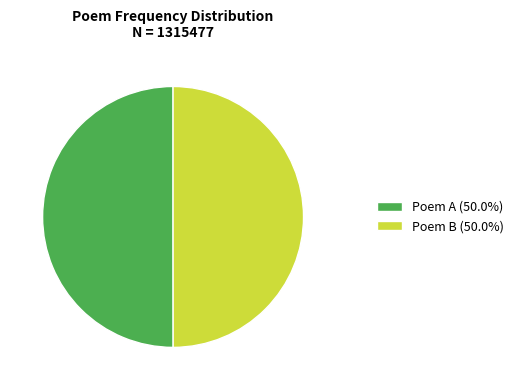

Combined, do Poem A (50.0%) and Poem B (50.0%) account for over 50%?

Yes